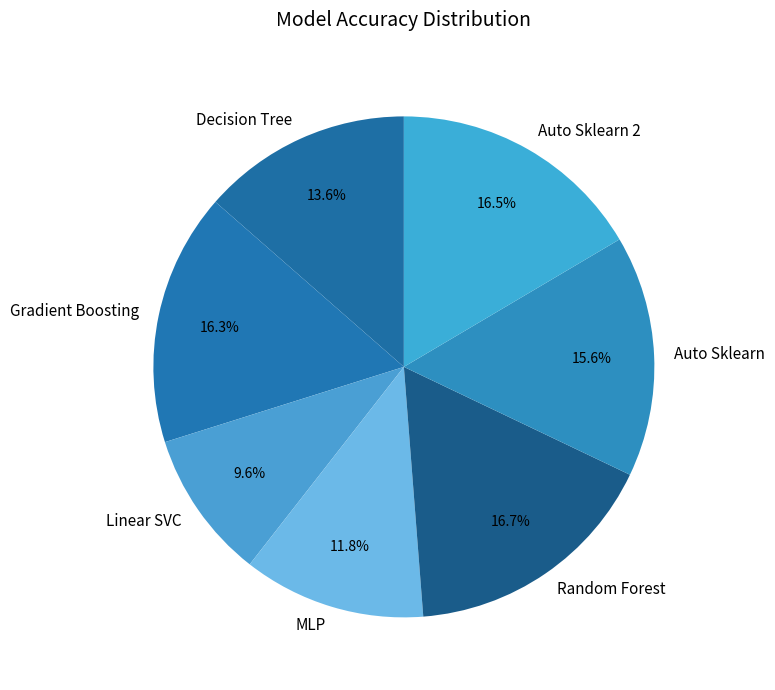

To the nearest percent, what percentage of the pie is Linear SVC?

10%